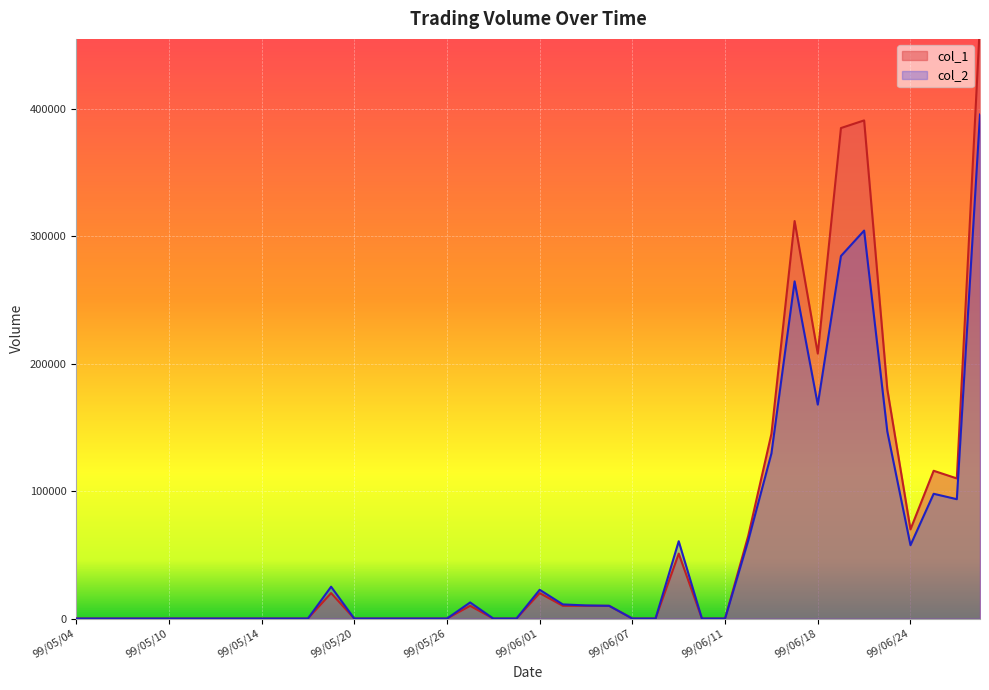

Does the chart display data point markers on the line(s)?

No